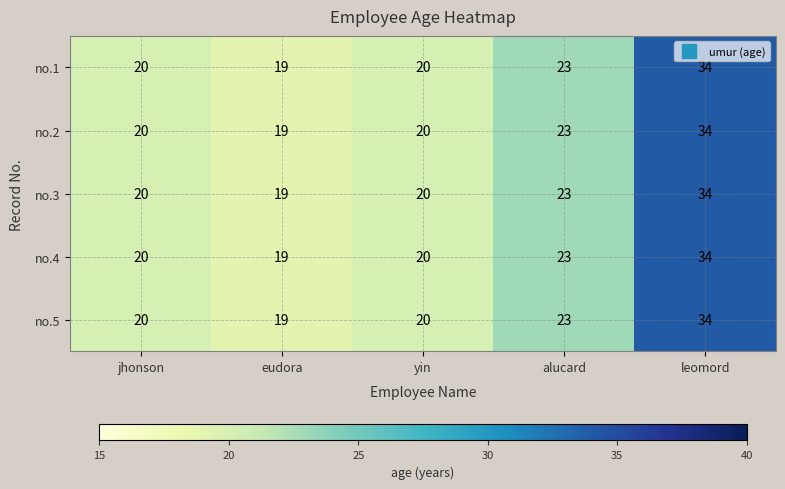

What is the difference between the maximum and minimum values in the no.2 series?

15